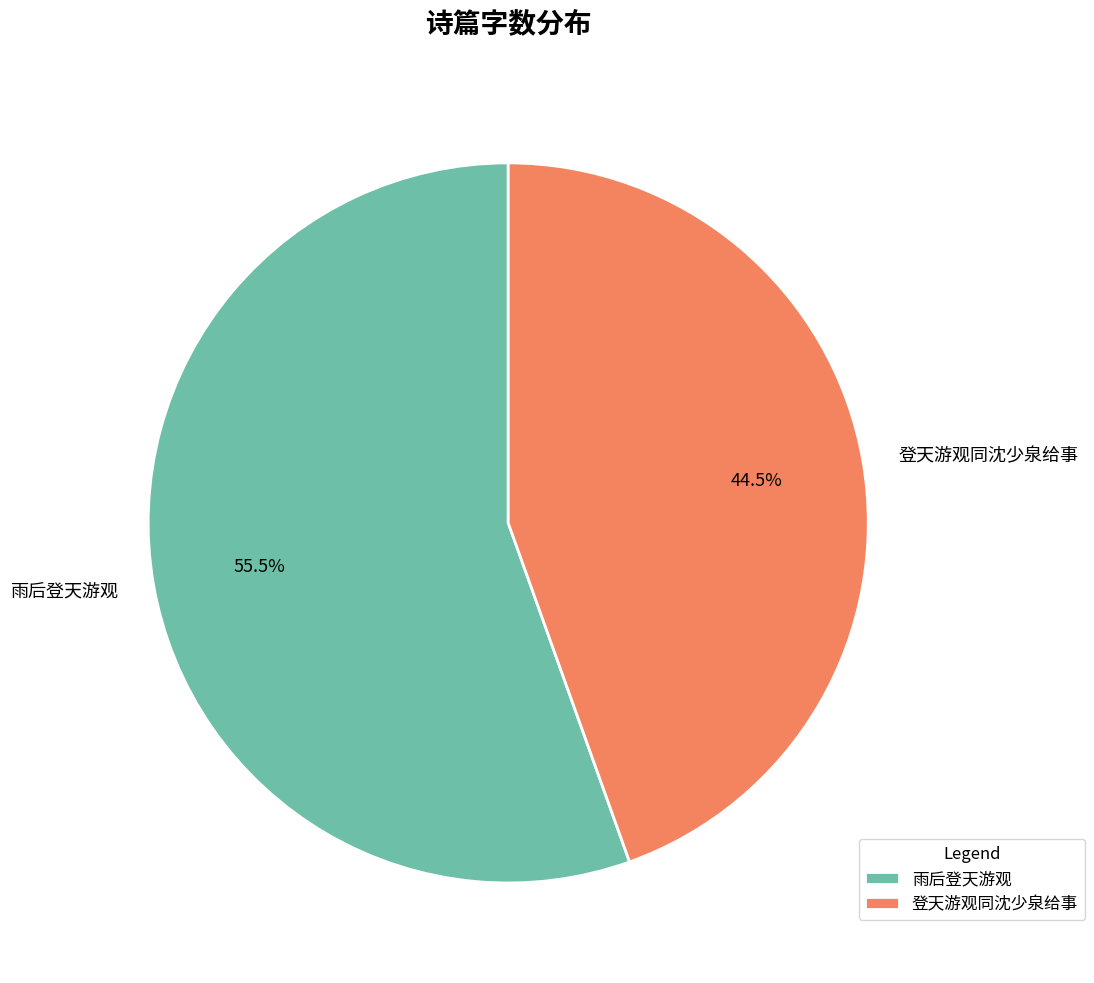

Approximately how many times larger is the value at 雨后登天游观 compared to 登天游观同沈少泉给事?

1.2